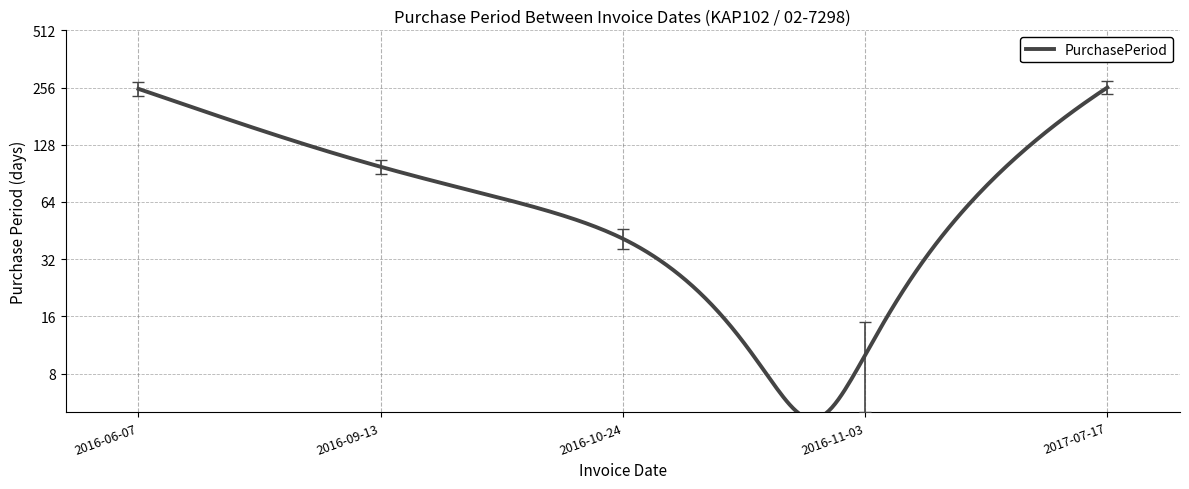

Reading left to right, extract all data points from this chart.

272.2	105.8	46.0	15.0	276.5